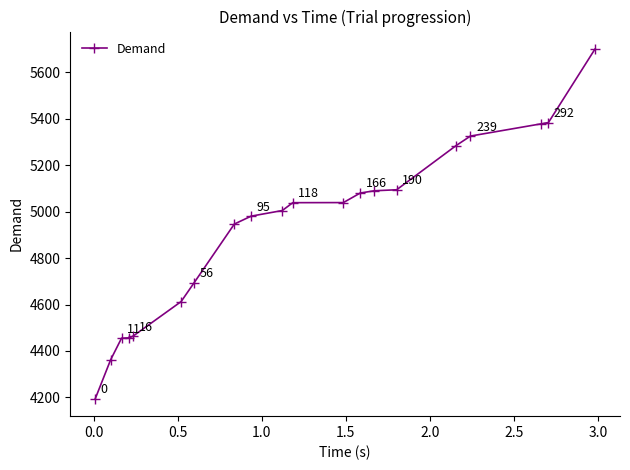

What is the difference between the second highest and second lowest values?

1021.8